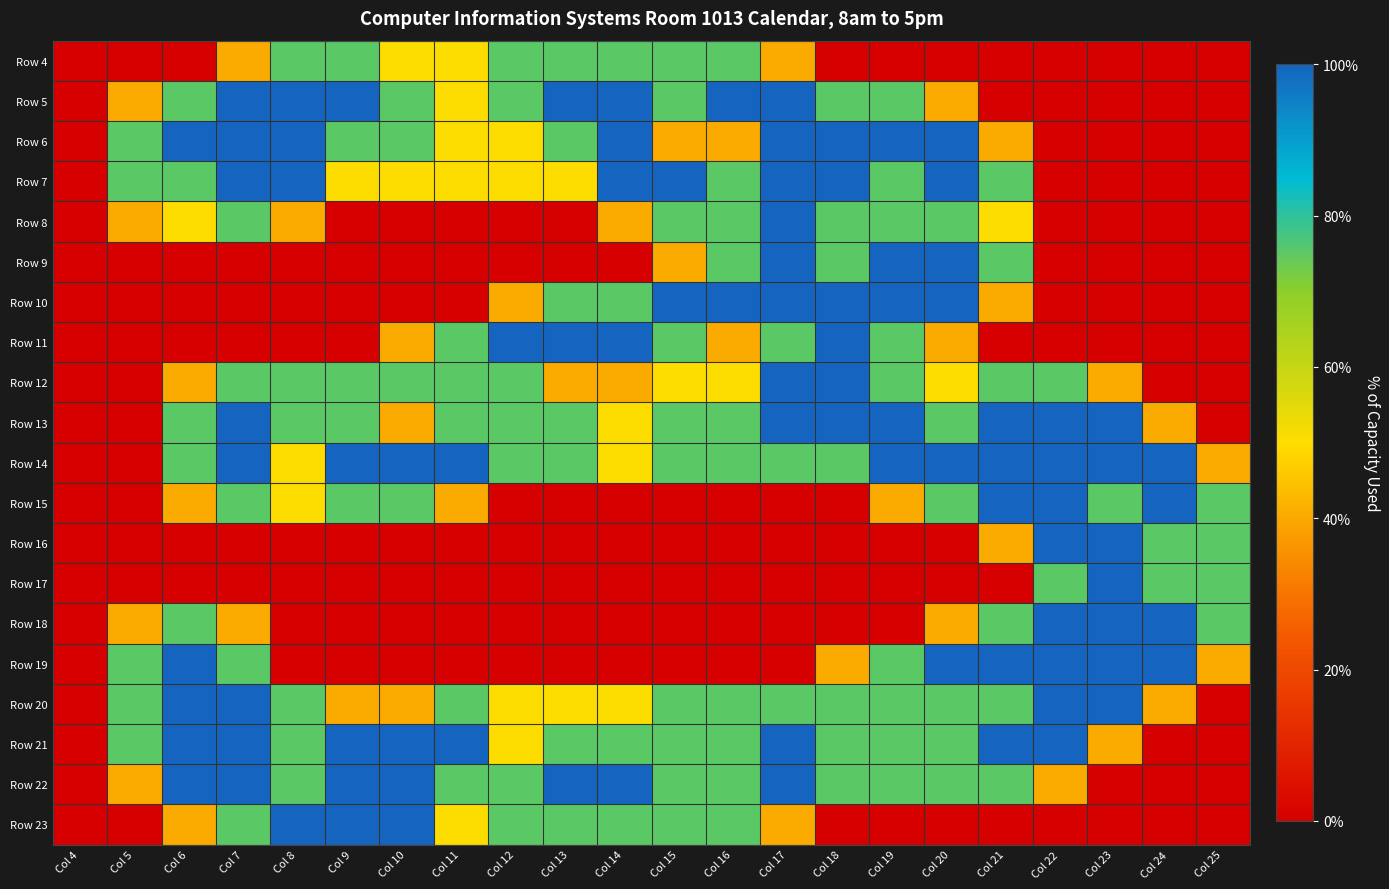

Reading right to left, extract all data points from this chart.

Row 4: Col 25=0.0	Col 24=0.0	Col 23=0.0	Col 22=0.0	Col 21=0.0	Col 20=0.0	Col 19=0.0	Col 18=0.0	Col 17=0.8	Col 16=1.5	Col 15=1.5	Col 14=1.5	Col 13=1.5	Col 12=1.5	Col 11=1.0	Col 10=1.0	Col 9=1.5	Col 8=1.5	Col 7=0.8	Col 6=0.0	Col 5=0.0	Col 4=0.0
Row 5: Col 25=0.0	Col 24=0.0	Col 23=0.0	Col 22=0.0	Col 21=0.0	Col 20=0.8	Col 19=1.5	Col 18=1.5	Col 17=2.0	Col 16=2.0	Col 15=1.5	Col 14=2.0	Col 13=2.0	Col 12=1.5	Col 11=1.0	Col 10=1.5	Col 9=2.0	Col 8=2.0	Col 7=2.0	Col 6=1.5	Col 5=0.8	Col 4=0.0
Row 6: Col 25=0.0	Col 24=0.0	Col 23=0.0	Col 22=0.0	Col 21=0.8	Col 20=2.0	Col 19=2.0	Col 18=2.0	Col 17=2.0	Col 16=0.8	Col 15=0.8	Col 14=2.0	Col 13=1.5	Col 12=1.0	Col 11=1.0	Col 10=1.5	Col 9=1.5	Col 8=2.0	Col 7=2.0	Col 6=2.0	Col 5=1.5	Col 4=0.0
Row 7: Col 25=0.0	Col 24=0.0	Col 23=0.0	Col 22=0.0	Col 21=1.5	Col 20=2.0	Col 19=1.5	Col 18=2.0	Col 17=2.0	Col 16=1.5	Col 15=2.0	Col 14=2.0	Col 13=1.0	Col 12=1.0	Col 11=1.0	Col 10=1.0	Col 9=1.0	Col 8=2.0	Col 7=2.0	Col 6=1.5	Col 5=1.5	Col 4=0.0
Row 8: Col 25=0.0	Col 24=0.0	Col 23=0.0	Col 22=0.0	Col 21=1.0	Col 20=1.5	Col 19=1.5	Col 18=1.5	Col 17=2.0	Col 16=1.5	Col 15=1.5	Col 14=0.8	Col 13=0.0	Col 12=0.0	Col 11=0.0	Col 10=0.0	Col 9=0.0	Col 8=0.8	Col 7=1.5	Col 6=1.0	Col 5=0.8	Col 4=0.0
Row 9: Col 25=0.0	Col 24=0.0	Col 23=0.0	Col 22=0.0	Col 21=1.5	Col 20=2.0	Col 19=2.0	Col 18=1.5	Col 17=2.0	Col 16=1.5	Col 15=0.8	Col 14=0.0	Col 13=0.0	Col 12=0.0	Col 11=0.0	Col 10=0.0	Col 9=0.0	Col 8=0.0	Col 7=0.0	Col 6=0.0	Col 5=0.0	Col 4=0.0
Row 10: Col 25=0.0	Col 24=0.0	Col 23=0.0	Col 22=0.0	Col 21=0.8	Col 20=2.0	Col 19=2.0	Col 18=2.0	Col 17=2.0	Col 16=2.0	Col 15=2.0	Col 14=1.5	Col 13=1.5	Col 12=0.8	Col 11=0.0	Col 10=0.0	Col 9=0.0	Col 8=0.0	Col 7=0.0	Col 6=0.0	Col 5=0.0	Col 4=0.0
Row 11: Col 25=0.0	Col 24=0.0	Col 23=0.0	Col 22=0.0	Col 21=0.0	Col 20=0.8	Col 19=1.5	Col 18=2.0	Col 17=1.5	Col 16=0.8	Col 15=1.5	Col 14=2.0	Col 13=2.0	Col 12=2.0	Col 11=1.5	Col 10=0.8	Col 9=0.0	Col 8=0.0	Col 7=0.0	Col 6=0.0	Col 5=0.0	Col 4=0.0
Row 12: Col 25=0.0	Col 24=0.0	Col 23=0.8	Col 22=1.5	Col 21=1.5	Col 20=1.0	Col 19=1.5	Col 18=2.0	Col 17=2.0	Col 16=1.0	Col 15=1.0	Col 14=0.8	Col 13=0.8	Col 12=1.5	Col 11=1.5	Col 10=1.5	Col 9=1.5	Col 8=1.5	Col 7=1.5	Col 6=0.8	Col 5=0.0	Col 4=0.0
Row 13: Col 25=0.0	Col 24=0.8	Col 23=2.0	Col 22=2.0	Col 21=2.0	Col 20=1.5	Col 19=2.0	Col 18=2.0	Col 17=2.0	Col 16=1.5	Col 15=1.5	Col 14=1.0	Col 13=1.5	Col 12=1.5	Col 11=1.5	Col 10=0.8	Col 9=1.5	Col 8=1.5	Col 7=2.0	Col 6=1.5	Col 5=0.0	Col 4=0.0
Row 14: Col 25=0.8	Col 24=2.0	Col 23=2.0	Col 22=2.0	Col 21=2.0	Col 20=2.0	Col 19=2.0	Col 18=1.5	Col 17=1.5	Col 16=1.5	Col 15=1.5	Col 14=1.0	Col 13=1.5	Col 12=1.5	Col 11=2.0	Col 10=2.0	Col 9=2.0	Col 8=1.0	Col 7=2.0	Col 6=1.5	Col 5=0.0	Col 4=0.0
Row 15: Col 25=1.5	Col 24=2.0	Col 23=1.5	Col 22=2.0	Col 21=2.0	Col 20=1.5	Col 19=0.8	Col 18=0.0	Col 17=0.0	Col 16=0.0	Col 15=0.0	Col 14=0.0	Col 13=0.0	Col 12=0.0	Col 11=0.8	Col 10=1.5	Col 9=1.5	Col 8=1.0	Col 7=1.5	Col 6=0.8	Col 5=0.0	Col 4=0.0
Row 16: Col 25=1.5	Col 24=1.5	Col 23=2.0	Col 22=2.0	Col 21=0.8	Col 20=0.0	Col 19=0.0	Col 18=0.0	Col 17=0.0	Col 16=0.0	Col 15=0.0	Col 14=0.0	Col 13=0.0	Col 12=0.0	Col 11=0.0	Col 10=0.0	Col 9=0.0	Col 8=0.0	Col 7=0.0	Col 6=0.0	Col 5=0.0	Col 4=0.0
Row 17: Col 25=1.5	Col 24=1.5	Col 23=2.0	Col 22=1.5	Col 21=0.0	Col 20=0.0	Col 19=0.0	Col 18=0.0	Col 17=0.0	Col 16=0.0	Col 15=0.0	Col 14=0.0	Col 13=0.0	Col 12=0.0	Col 11=0.0	Col 10=0.0	Col 9=0.0	Col 8=0.0	Col 7=0.0	Col 6=0.0	Col 5=0.0	Col 4=0.0
Row 18: Col 25=1.5	Col 24=2.0	Col 23=2.0	Col 22=2.0	Col 21=1.5	Col 20=0.8	Col 19=0.0	Col 18=0.0	Col 17=0.0	Col 16=0.0	Col 15=0.0	Col 14=0.0	Col 13=0.0	Col 12=0.0	Col 11=0.0	Col 10=0.0	Col 9=0.0	Col 8=0.0	Col 7=0.8	Col 6=1.5	Col 5=0.8	Col 4=0.0
Row 19: Col 25=0.8	Col 24=2.0	Col 23=2.0	Col 22=2.0	Col 21=2.0	Col 20=2.0	Col 19=1.5	Col 18=0.8	Col 17=0.0	Col 16=0.0	Col 15=0.0	Col 14=0.0	Col 13=0.0	Col 12=0.0	Col 11=0.0	Col 10=0.0	Col 9=0.0	Col 8=0.0	Col 7=1.5	Col 6=2.0	Col 5=1.5	Col 4=0.0
Row 20: Col 25=0.0	Col 24=0.8	Col 23=2.0	Col 22=2.0	Col 21=1.5	Col 20=1.5	Col 19=1.5	Col 18=1.5	Col 17=1.5	Col 16=1.5	Col 15=1.5	Col 14=1.0	Col 13=1.0	Col 12=1.0	Col 11=1.5	Col 10=0.8	Col 9=0.8	Col 8=1.5	Col 7=2.0	Col 6=2.0	Col 5=1.5	Col 4=0.0
Row 21: Col 25=0.0	Col 24=0.0	Col 23=0.8	Col 22=2.0	Col 21=2.0	Col 20=1.5	Col 19=1.5	Col 18=1.5	Col 17=2.0	Col 16=1.5	Col 15=1.5	Col 14=1.5	Col 13=1.5	Col 12=1.0	Col 11=2.0	Col 10=2.0	Col 9=2.0	Col 8=1.5	Col 7=2.0	Col 6=2.0	Col 5=1.5	Col 4=0.0
Row 22: Col 25=0.0	Col 24=0.0	Col 23=0.0	Col 22=0.8	Col 21=1.5	Col 20=1.5	Col 19=1.5	Col 18=1.5	Col 17=2.0	Col 16=1.5	Col 15=1.5	Col 14=2.0	Col 13=2.0	Col 12=1.5	Col 11=1.5	Col 10=2.0	Col 9=2.0	Col 8=1.5	Col 7=2.0	Col 6=2.0	Col 5=0.8	Col 4=0.0
Row 23: Col 25=0.0	Col 24=0.0	Col 23=0.0	Col 22=0.0	Col 21=0.0	Col 20=0.0	Col 19=0.0	Col 18=0.0	Col 17=0.8	Col 16=1.5	Col 15=1.5	Col 14=1.5	Col 13=1.5	Col 12=1.5	Col 11=1.0	Col 10=2.0	Col 9=2.0	Col 8=2.0	Col 7=1.5	Col 6=0.8	Col 5=0.0	Col 4=0.0